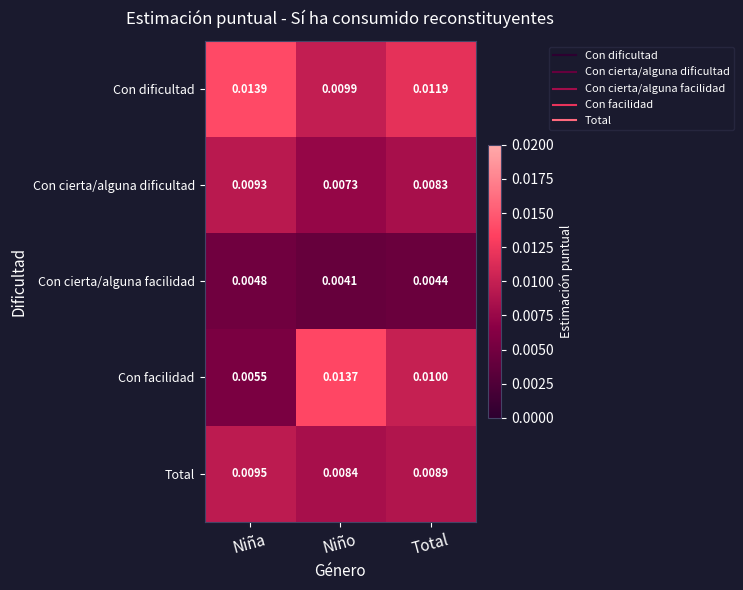

At which label is Con cierta/alguna facilidad closest to 0?

Niño